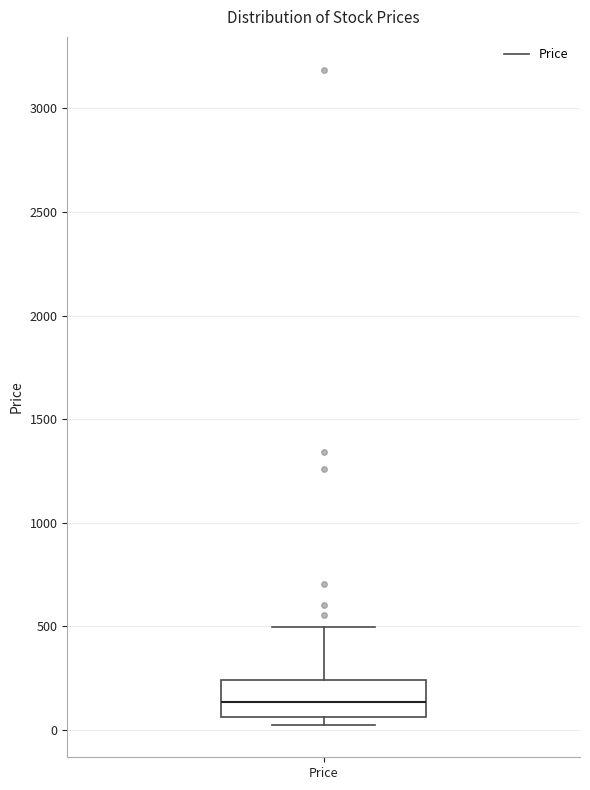

Transcribe this box plot: give where the median line is, the range the box spans, and where the two whiskers end, as read against the y-axis. The values are not printed on the chart, so give them approximately, as read against the axis.

median 150, box 50 to 250, whiskers 50 (just below the box's lower edge) to 500